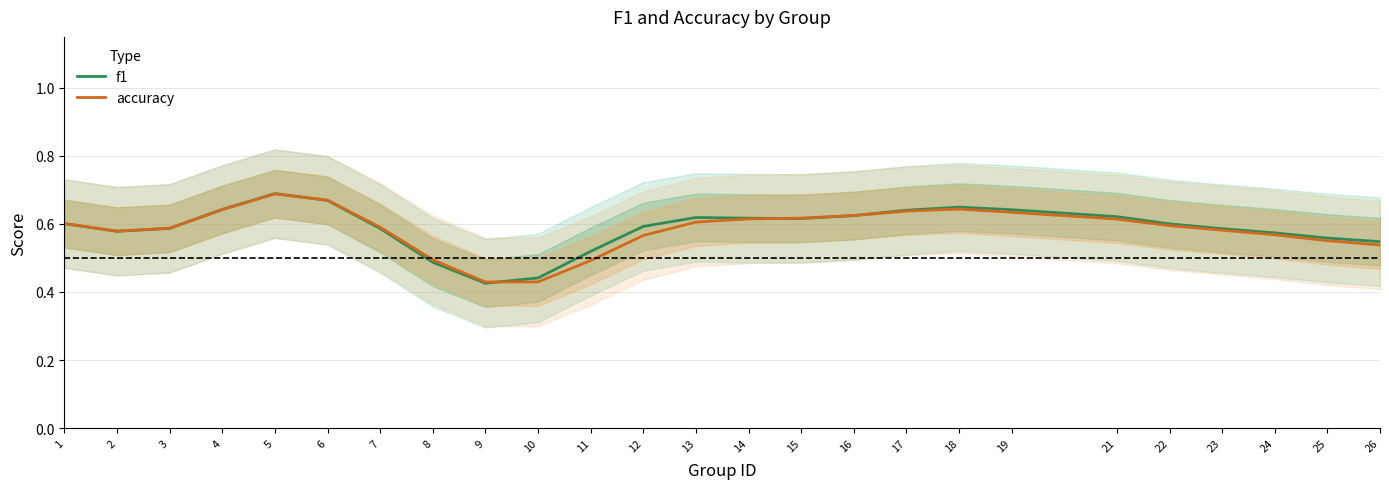

Reading left to right, extract all data points from this chart.

f1: 1=0.6	2=0.6	3=0.6	4=0.6	5=0.7	6=0.7	7=0.6	8=0.5	9=0.4	10=0.4	11=0.5	12=0.6	13=0.6	14=0.6	15=0.6	16=0.6	17=0.6	18=0.6	19=0.6	21=0.6	22=0.6	23=0.6	24=0.6	25=0.6	26=0.5
accuracy: 1=0.6	2=0.6	3=0.6	4=0.6	5=0.7	6=0.7	7=0.6	8=0.5	9=0.4	10=0.4	11=0.5	12=0.6	13=0.6	14=0.6	15=0.6	16=0.6	17=0.6	18=0.6	19=0.6	21=0.6	22=0.6	23=0.6	24=0.6	25=0.6	26=0.5